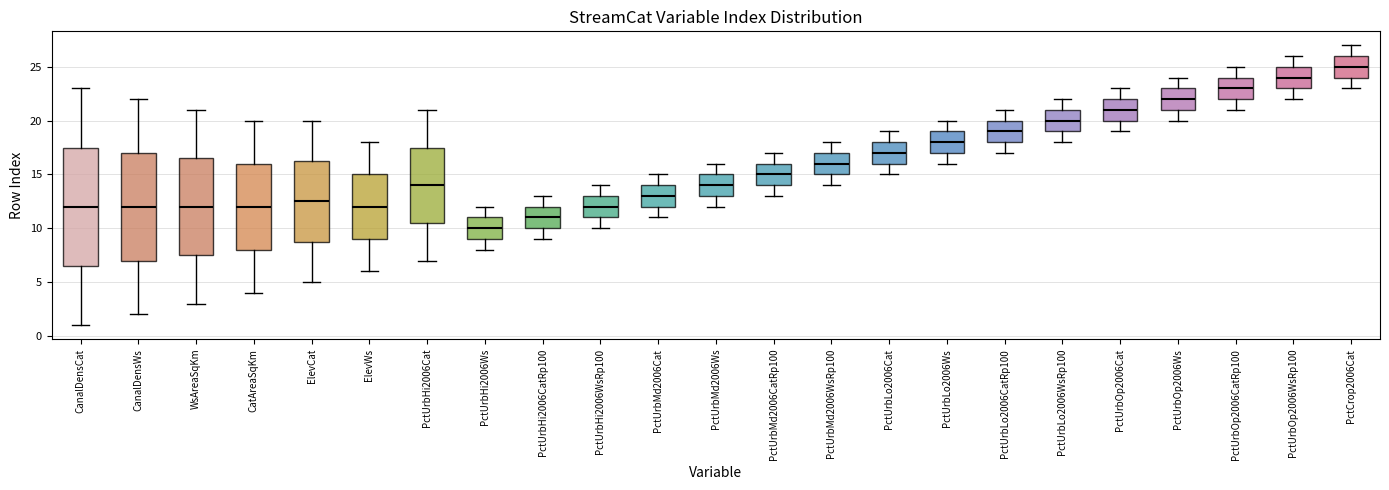

Reading left to right, read every box against the y-axis: the position of its median line, the range the box covers, and the ends of its whiskers. The values are not printed on the chart, so give them approximately, as read against the axis.

CanalDensCat: median 12.0, box 6.5 to 17.5, whiskers 1.0 to 23.0
CanalDensWs: median 12.0, box 7.0 to 17.0, whiskers 2.0 to 22.0
WsAreaSqKm: median 12.0, box 7.5 to 16.5, whiskers 3.0 to 21.0
CatAreaSqKm: median 12.0, box 8.0 to 16.0, whiskers 4.0 to 20.0
ElevCat: median 12.5, box 9.0 to 16.5, whiskers 5.0 to 20.0
ElevWs: median 12.0, box 9.0 to 15.0, whiskers 6.0 to 18.0
PctUrbHi2006Cat: median 14.0, box 10.5 to 17.5, whiskers 7.0 to 21.0
PctUrbHi2006Ws: median 10.0, box 9.0 to 11.0, whiskers 8.0 to 12.0
PctUrbHi2006CatRp100: median 11.0, box 10.0 to 12.0, whiskers 9.0 to 13.0
PctUrbHi2006WsRp100: median 12.0, box 11.0 to 13.0, whiskers 10.0 to 14.0
PctUrbMd2006Cat: median 13.0, box 12.0 to 14.0, whiskers 11.0 to 15.0
PctUrbMd2006Ws: median 14.0, box 13.0 to 15.0, whiskers 12.0 to 16.0
PctUrbMd2006CatRp100: median 15.0, box 14.0 to 16.0, whiskers 13.0 to 17.0
PctUrbMd2006WsRp100: median 16.0, box 15.0 to 17.0, whiskers 14.0 to 18.0
PctUrbLo2006Cat: median 17.0, box 16.0 to 18.0, whiskers 15.0 to 19.0
PctUrbLo2006Ws: median 18.0, box 17.0 to 19.0, whiskers 16.0 to 20.0
PctUrbLo2006CatRp100: median 19.0, box 18.0 to 20.0, whiskers 17.0 to 21.0
PctUrbLo2006WsRp100: median 20.0, box 19.0 to 21.0, whiskers 18.0 to 22.0
PctUrbOp2006Cat: median 21.0, box 20.0 to 22.0, whiskers 19.0 to 23.0
PctUrbOp2006Ws: median 22.0, box 21.0 to 23.0, whiskers 20.0 to 24.0
PctUrbOp2006CatRp100: median 23.0, box 22.0 to 24.0, whiskers 21.0 to 25.0
PctUrbOp2006WsRp100: median 24.0, box 23.0 to 25.0, whiskers 22.0 to 26.0
PctCrop2006Cat: median 25.0, box 24.0 to 26.0, whiskers 23.0 to 27.0